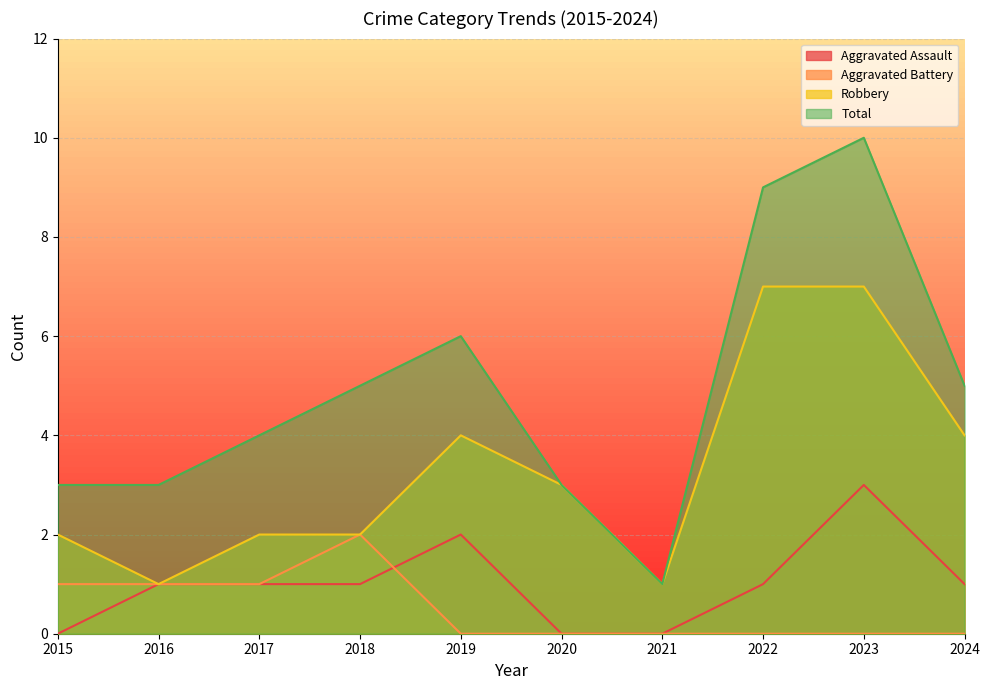

Which label corresponds to the largest value in the chart?

2023